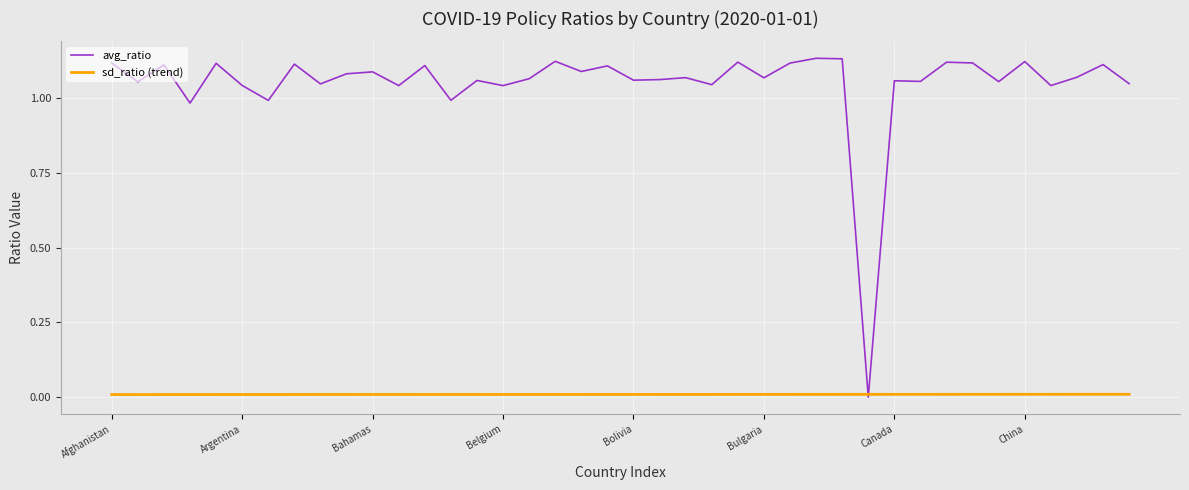

Does the chart display data point markers on the line(s)?

No